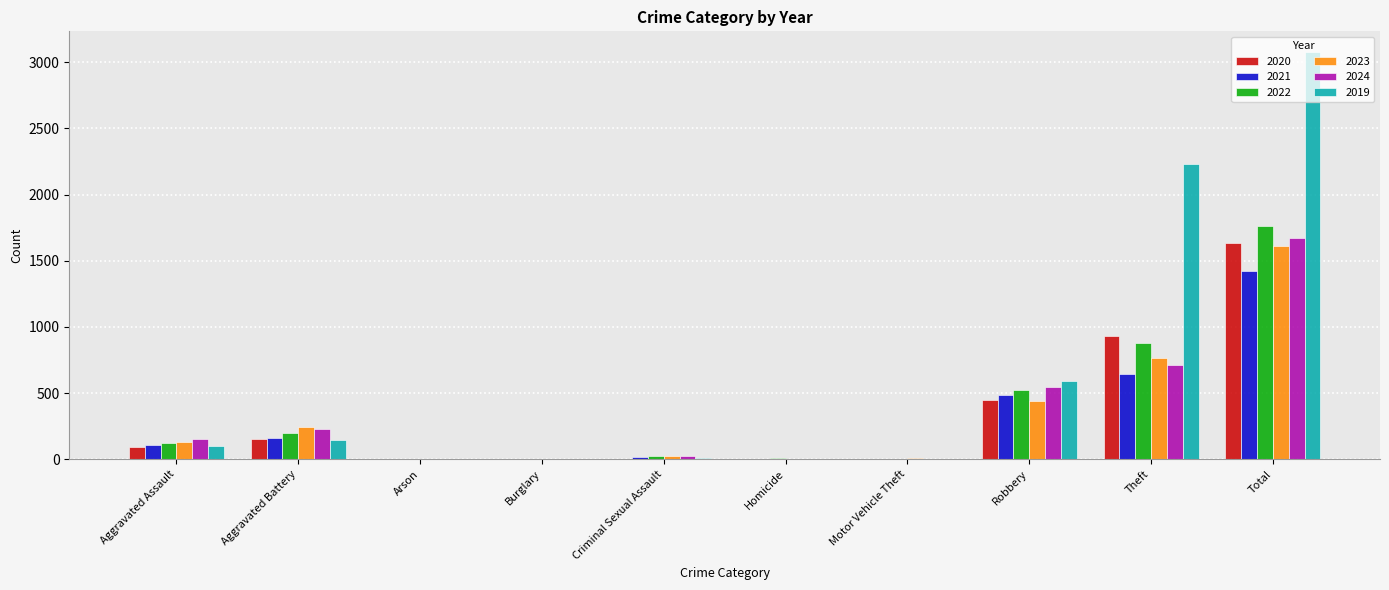

At which category does the chart reach its peak across all series?

Total